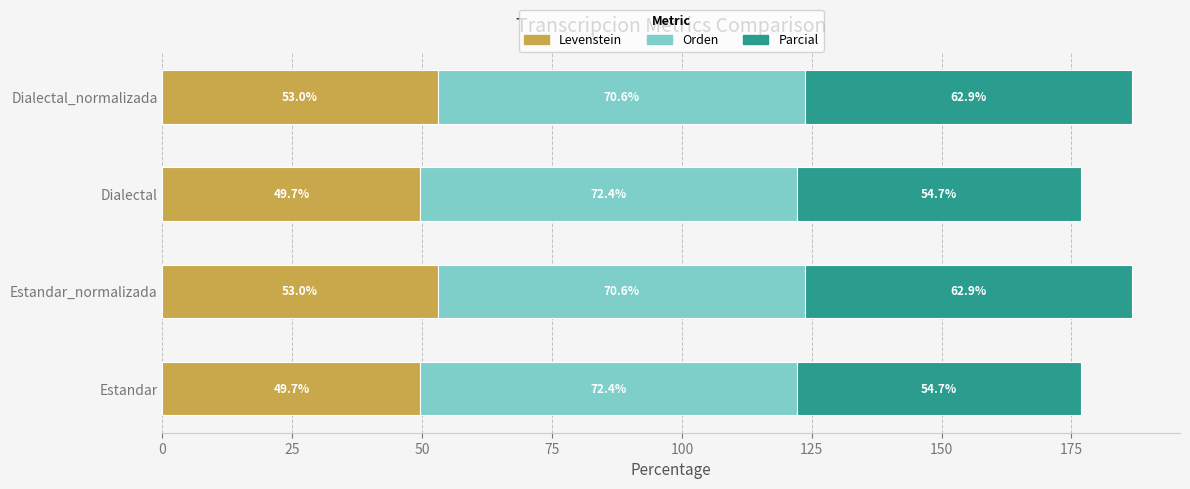

What is the highest value of the Levenstein series?

53.0